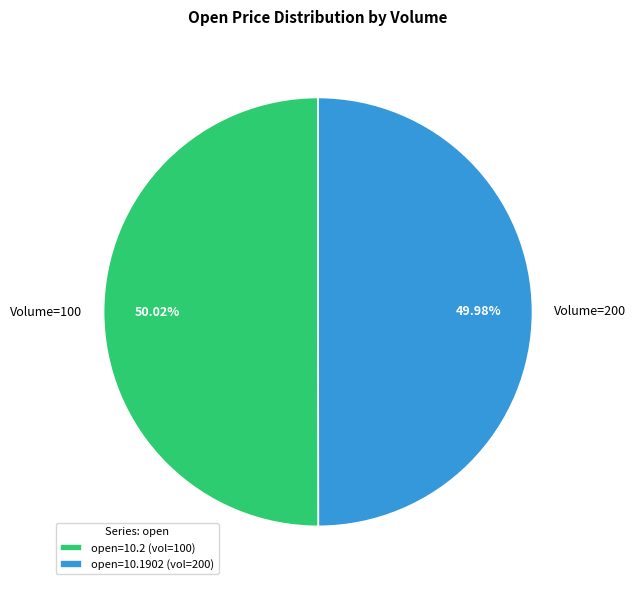

What is the ratio of the value at Volume=200 to the value at Volume=100?

1.0